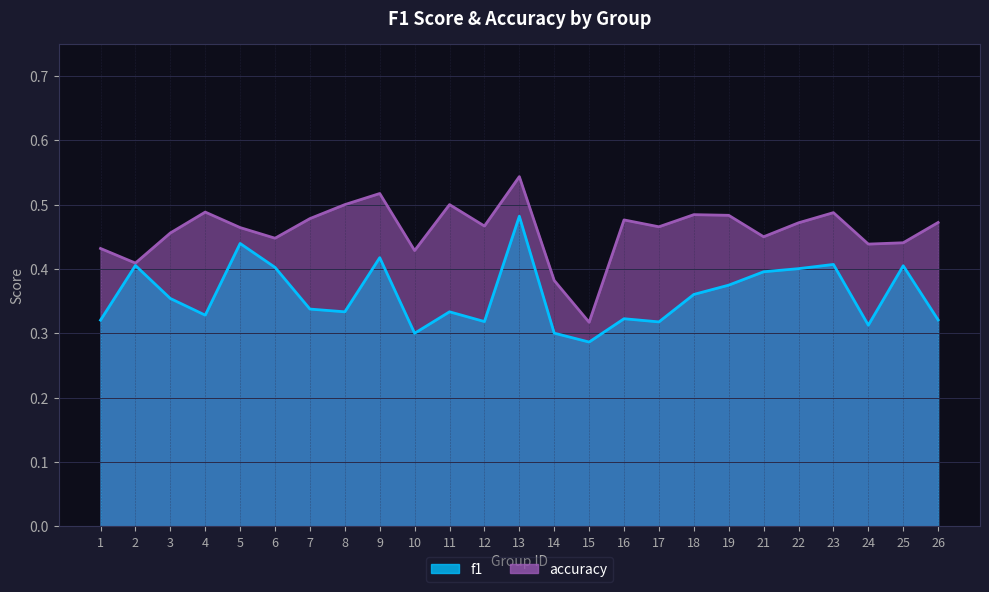

Reading left to right, list all the values displayed in this chart.

f1: 0.3	0.4	0.4	0.3	0.4	0.4	0.3	0.3	0.4	0.3	0.3	0.3	0.5	0.3	0.3	0.3	0.3	0.4	0.4	0.4	0.4	0.4	0.3	0.4	0.3
accuracy: 0.4	0.4	0.5	0.5	0.5	0.4	0.5	0.5	0.5	0.4	0.5	0.5	0.5	0.4	0.3	0.5	0.5	0.5	0.5	0.5	0.5	0.5	0.4	0.4	0.5